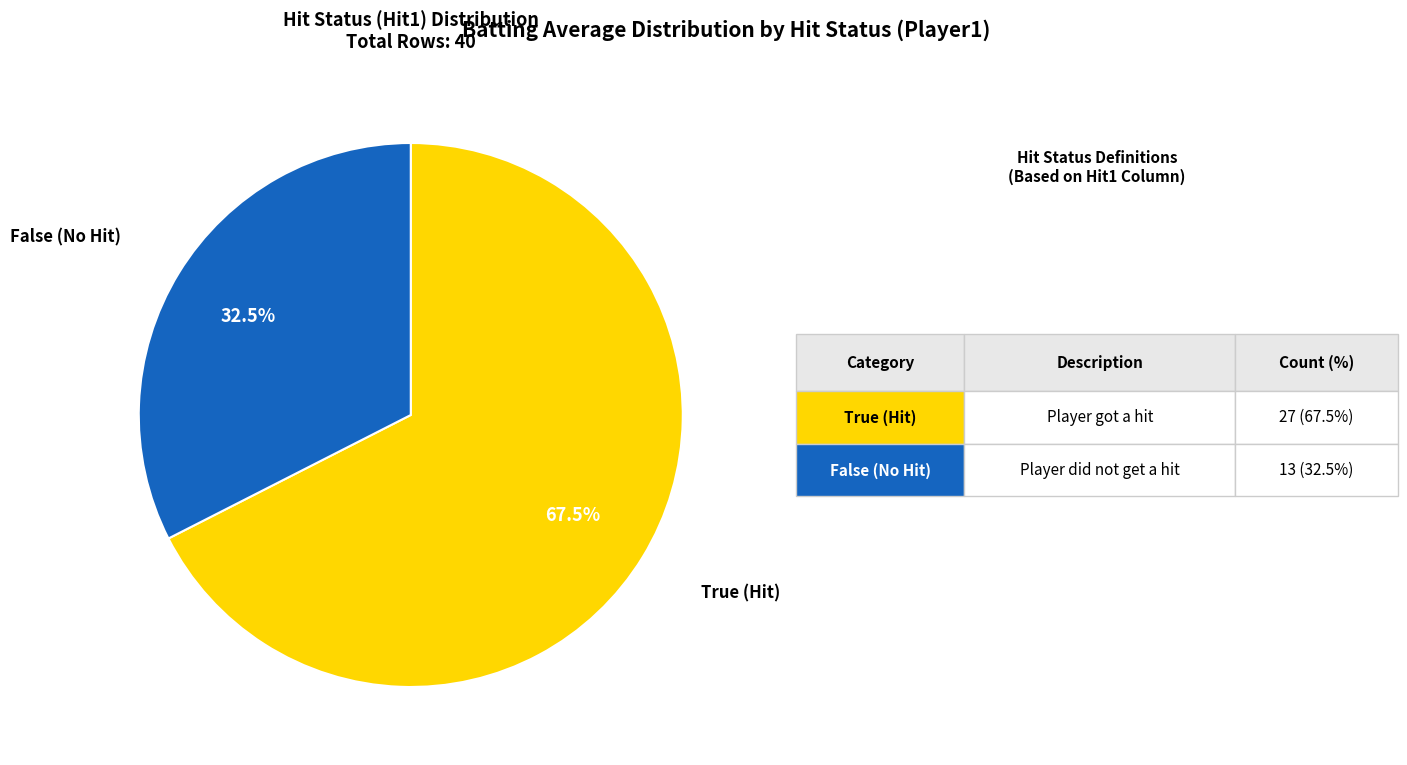

Is there any slice that represents more than half of the pie?

Yes